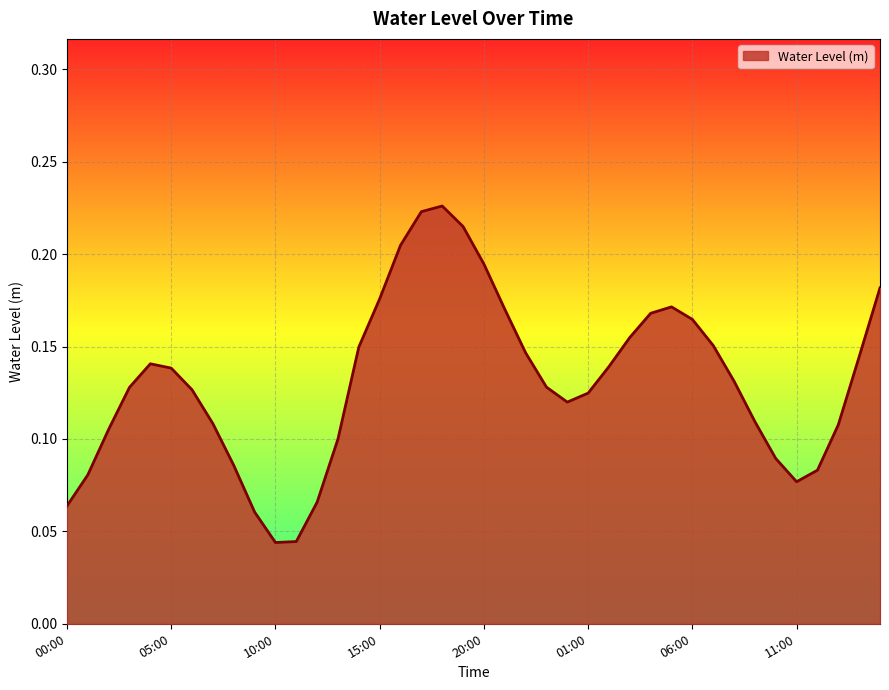

Is it true that the value at 00:00 is 0.0?

False